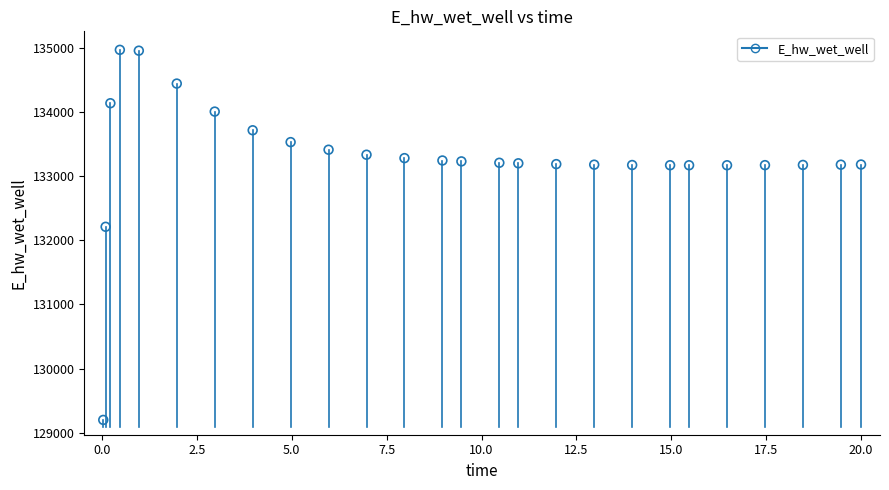

What is the range of X values (max minus min)?

20.0